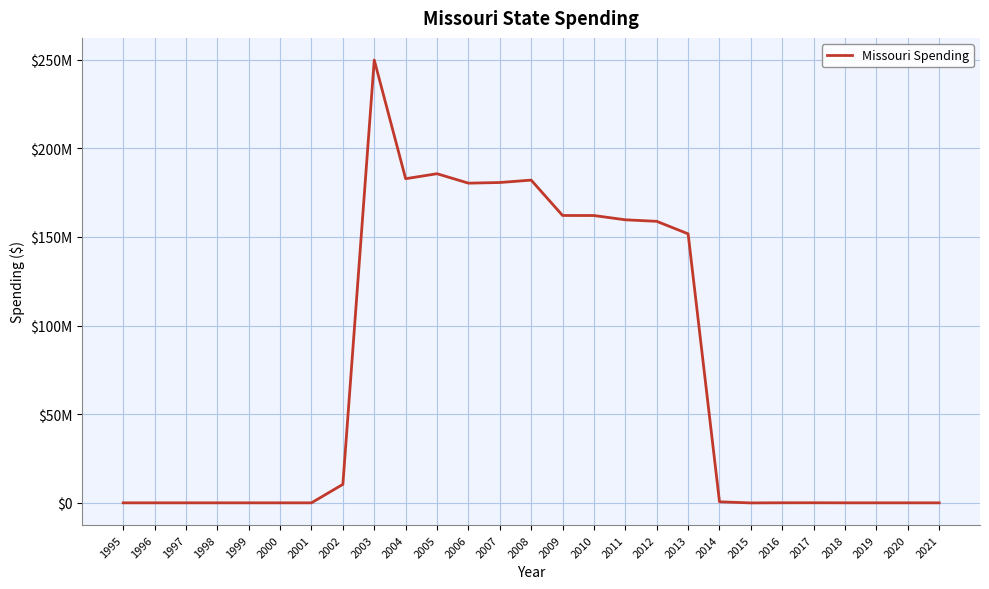

What is the value of the 23rd point from the left?

40204